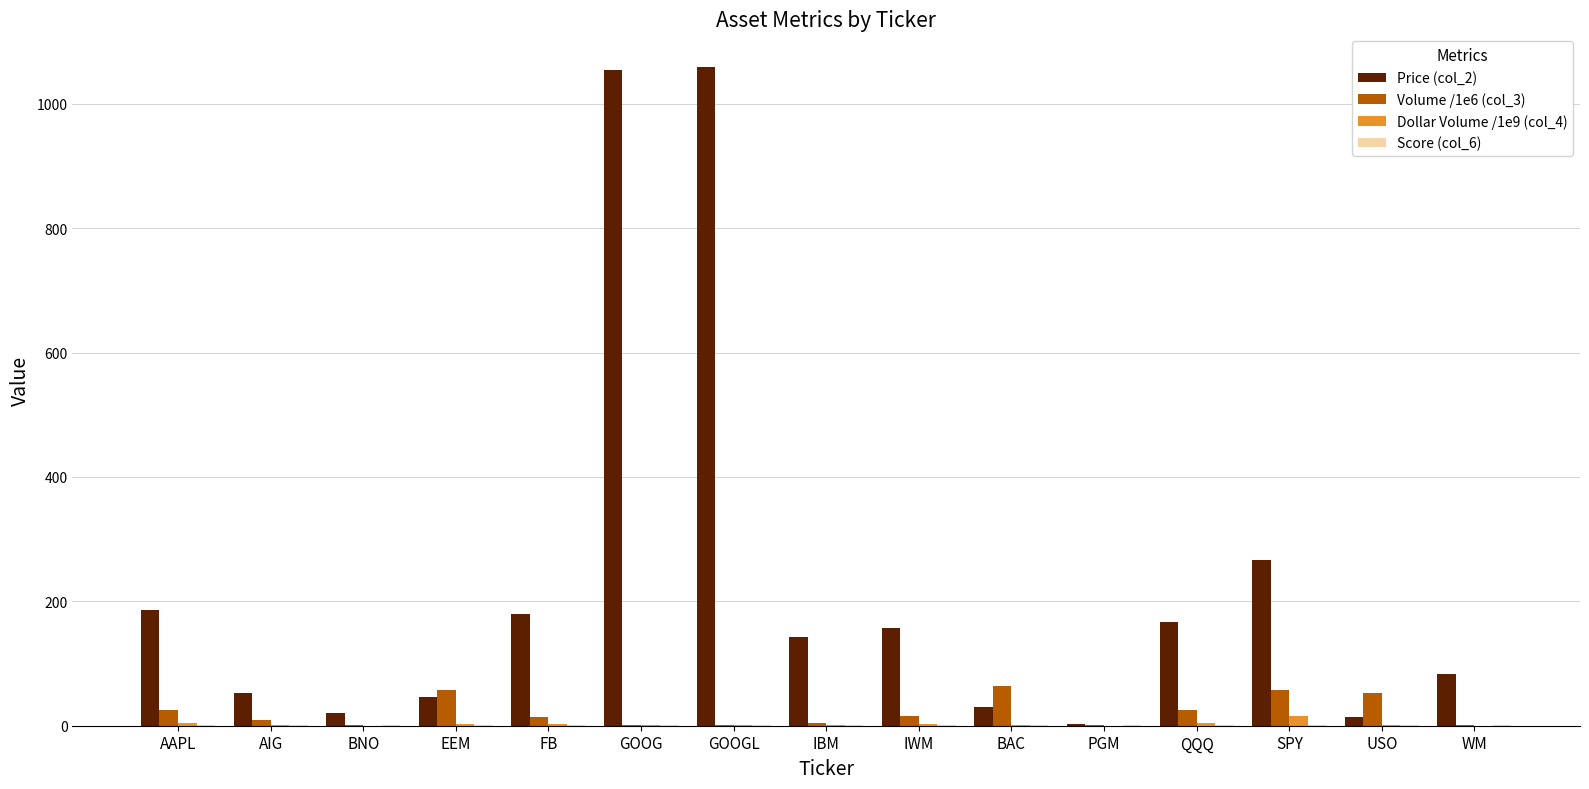

Is it true that Price (col_2) equals 47.5 at IBM?

False